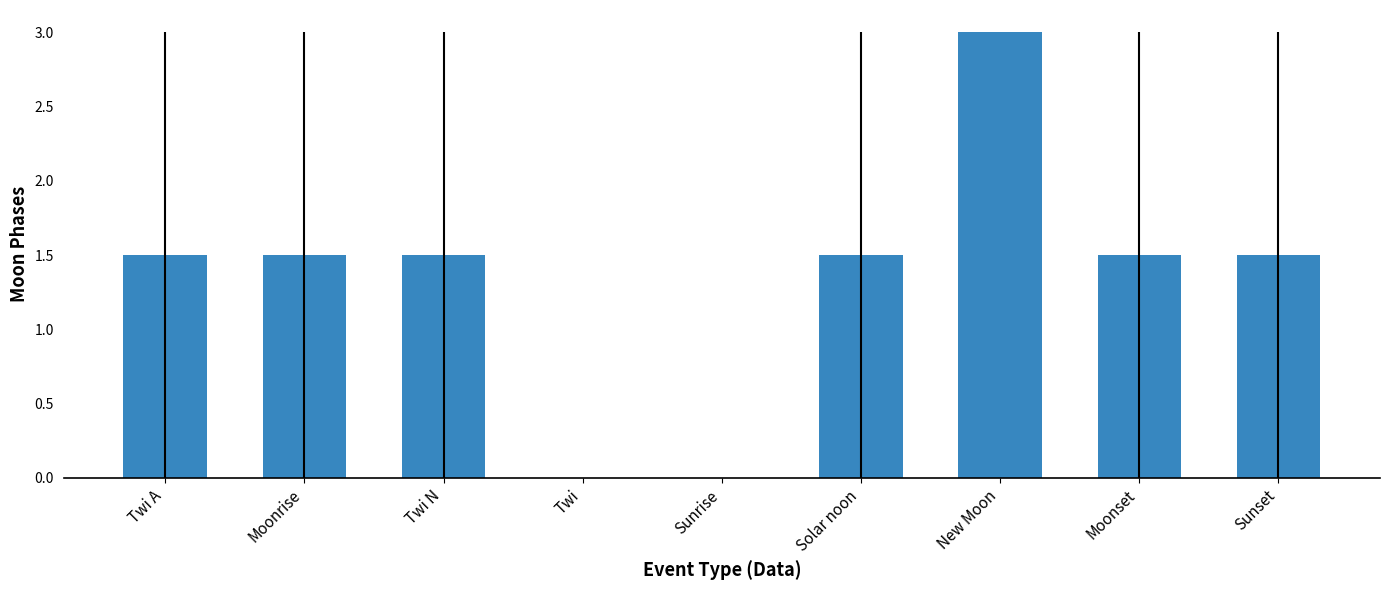

The chart shows a value of 0.6 at Twi A. True or false?

False